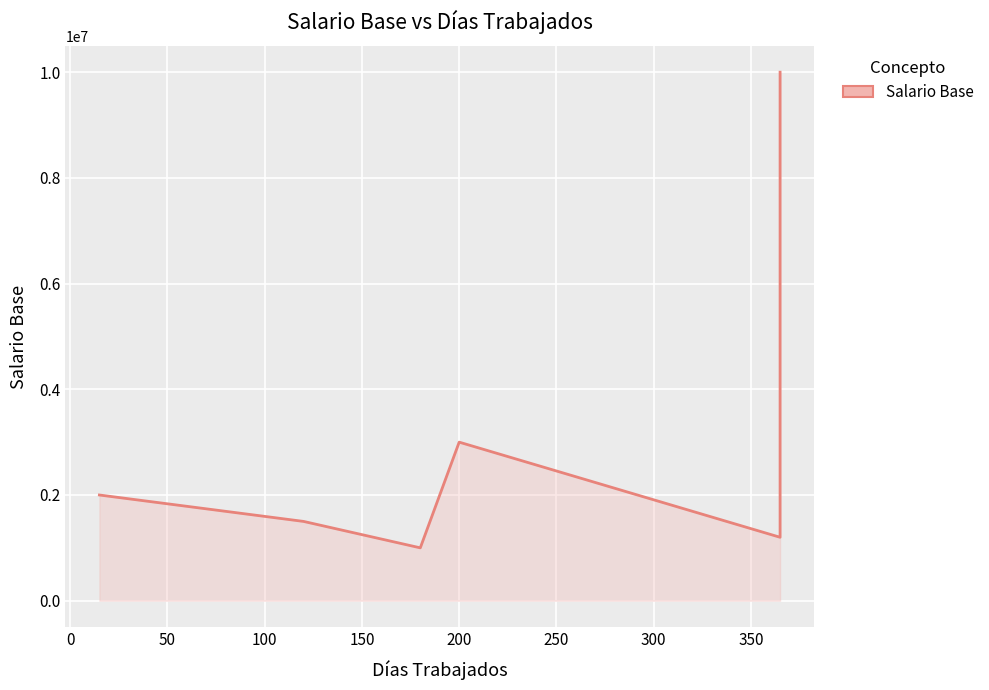

Is it true that the value at 50 is 1340319?

False